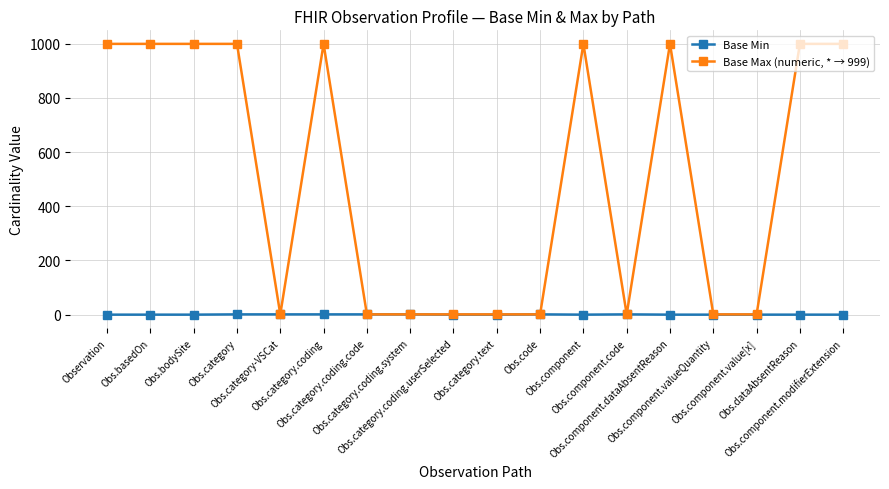

What is the highest value of the Base Max (numeric, * → 999) series?

999